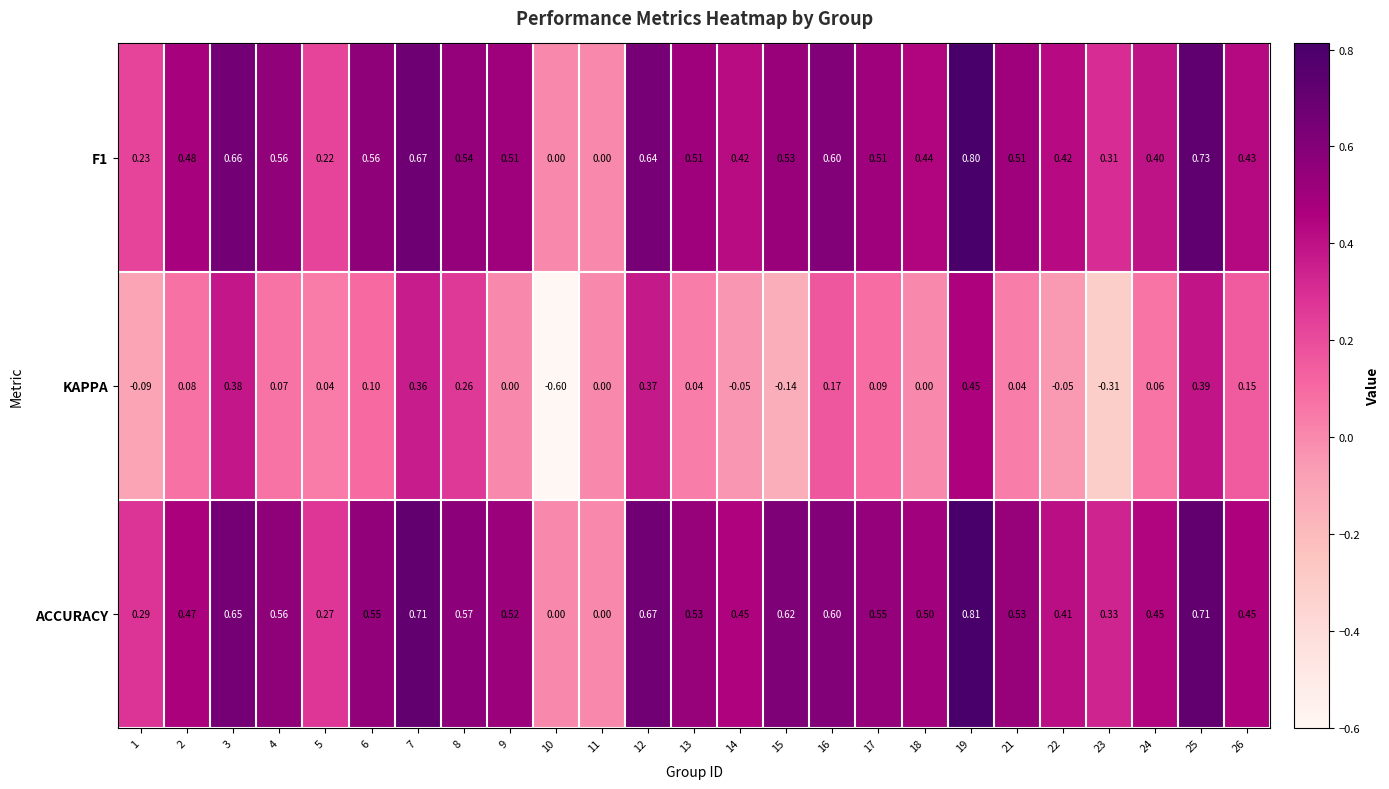

Which series has the widest spread of values?

KAPPA